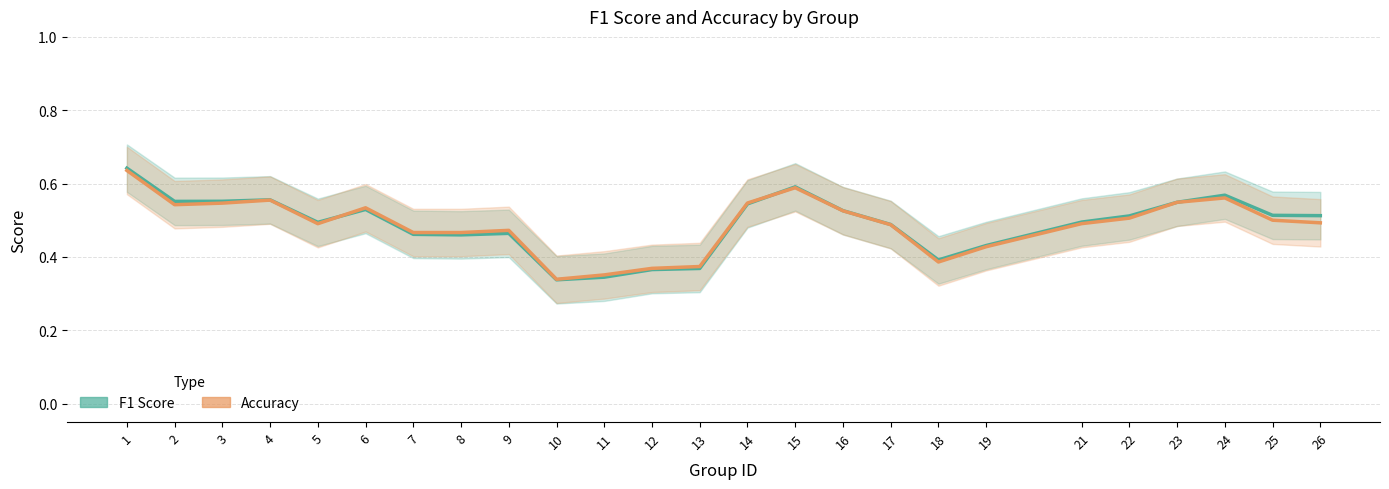

What is the value of the accuracy point at the 25th from the left?

0.5